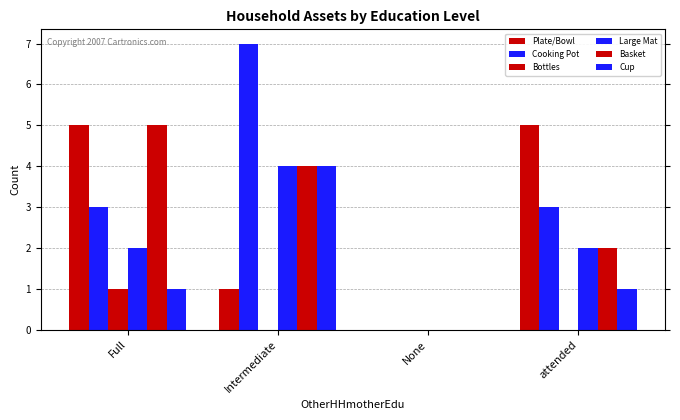

How many groups of bars are there?

4